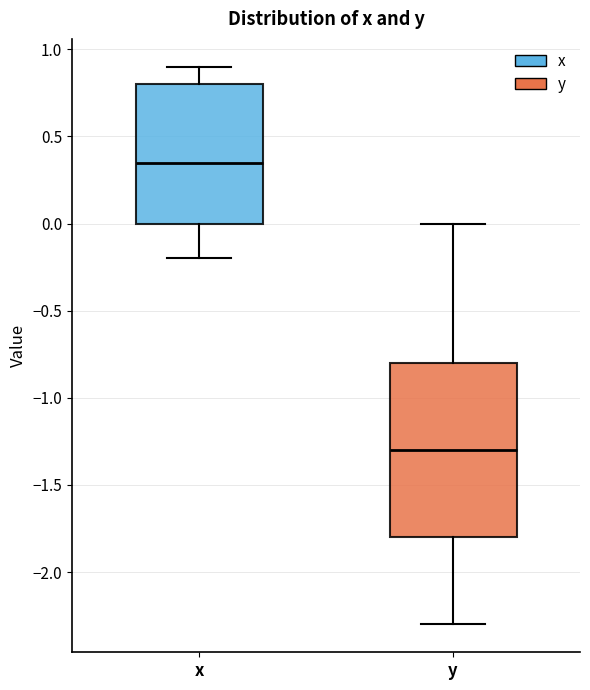

Where does the upper whisker of the box for y end on the y-axis? The values are not printed on the chart, so give them approximately, as read against the axis.

0.00